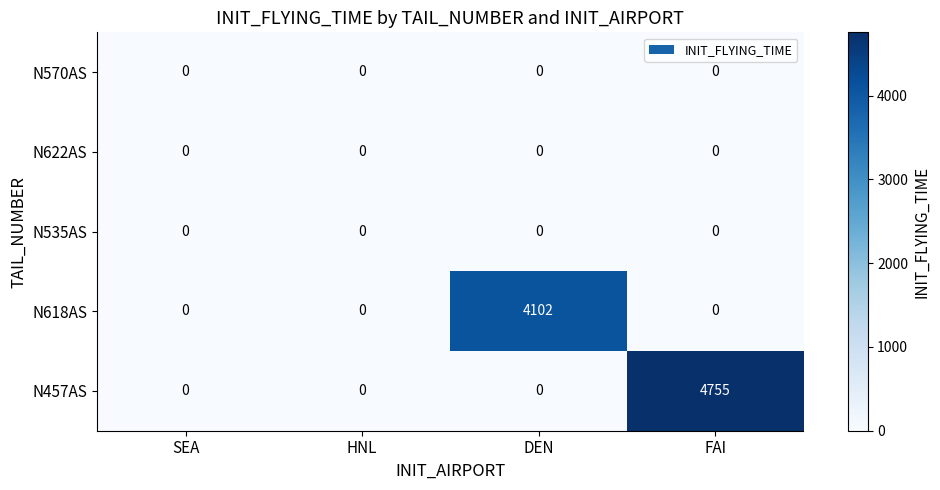

The value of N618AS at SEA is 1453. True or false?

False